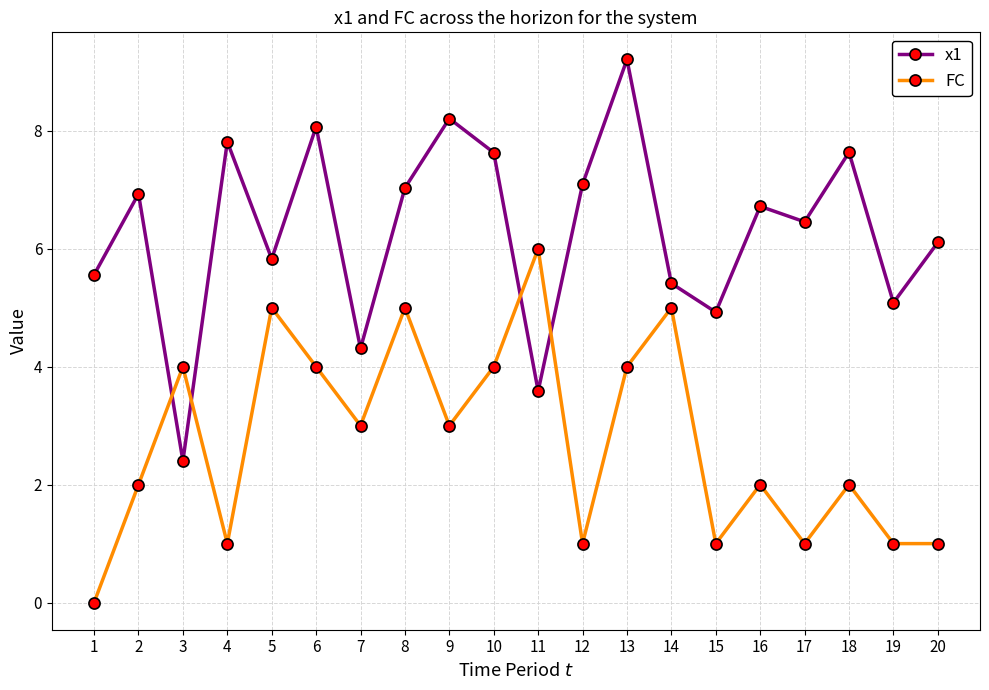

How many values in the x1 series exceed 6?

12